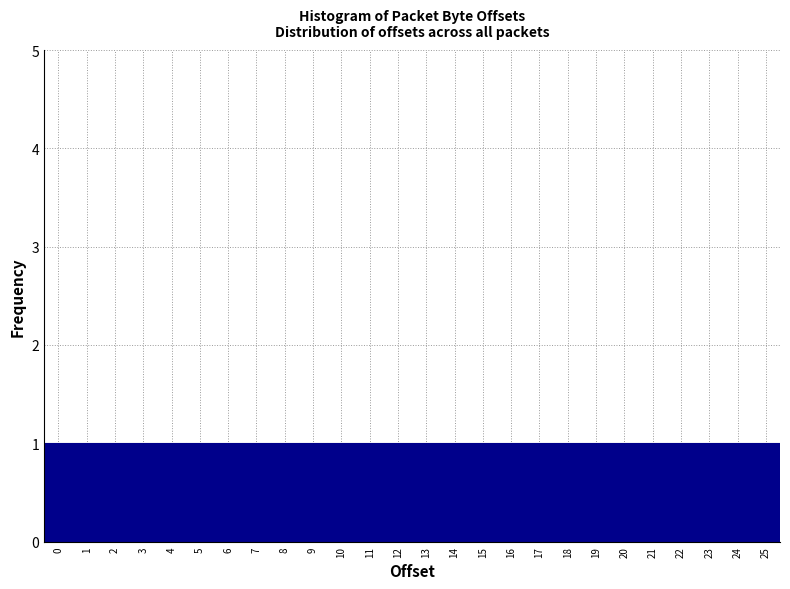

How tall is the bar that spans -0.5 to 0.5 on the x-axis? The values are not printed on the chart, so give them approximately, as read against the axis.

1